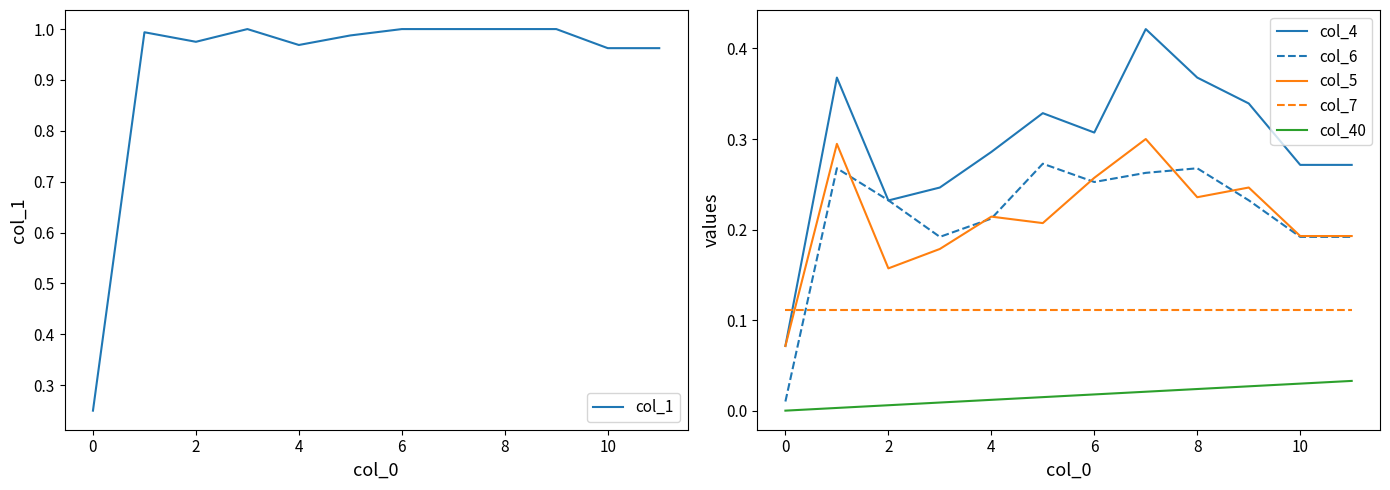

True or false: col_7 and col_40 intersect in this chart.

False